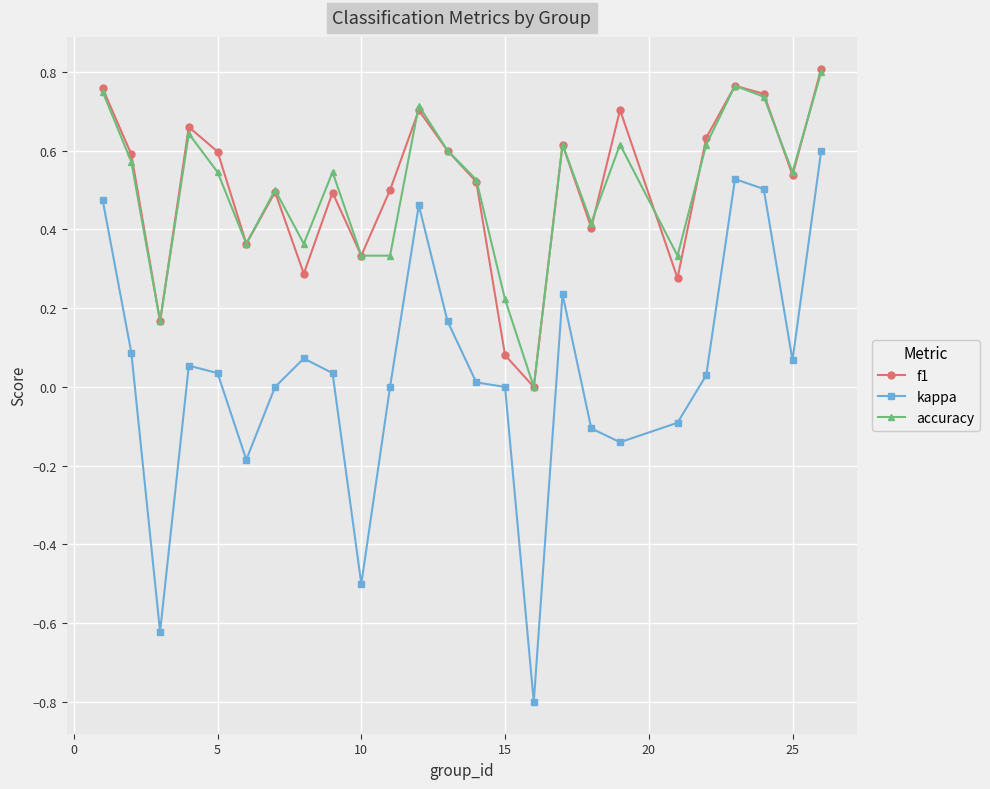

What is the minimum value shown in the chart?

-0.8